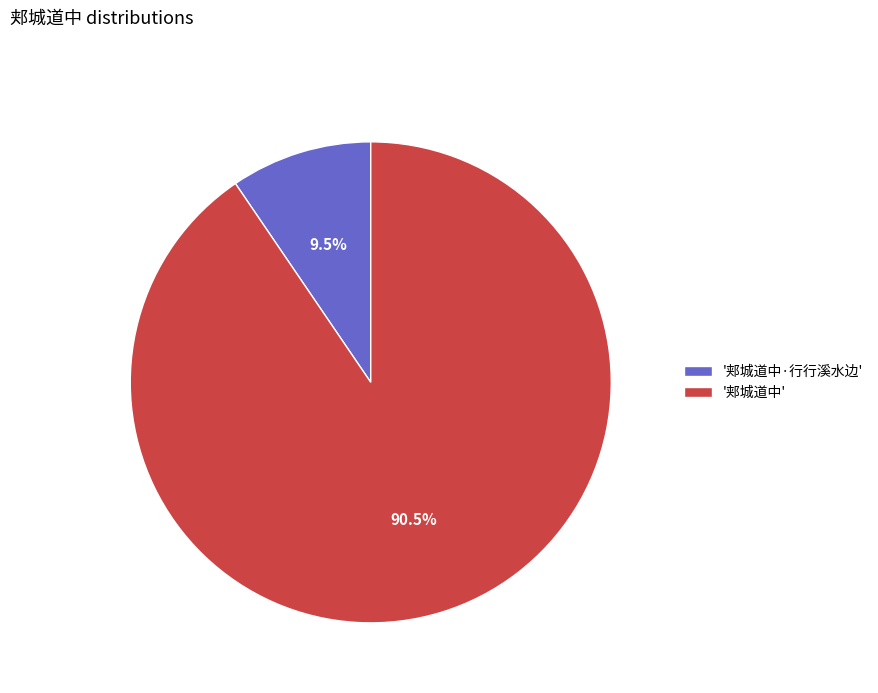

Is there a majority slice in this chart?

Yes